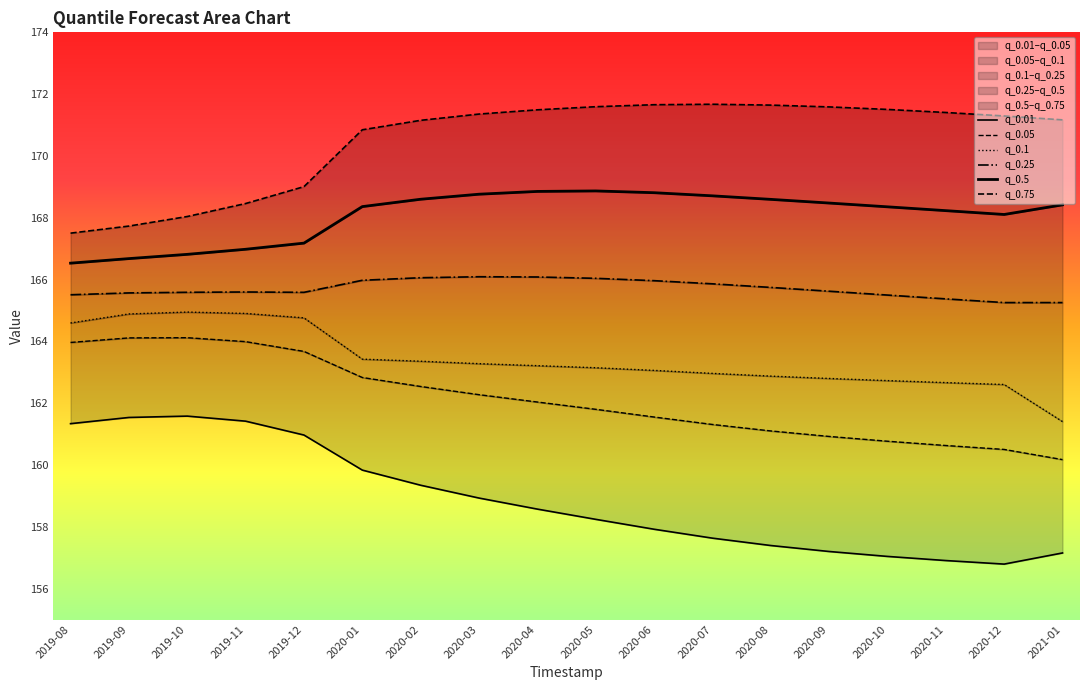

Reading left to right, extract all data points from this chart.

q_0.01: 161.3	161.5	161.6	161.4	161.0	159.8	159.3	158.9	158.6	158.2	157.9	157.6	157.4	157.2	157.0	156.9	156.8	157.2
q_0.05: 164.0	164.1	164.1	164.0	163.7	162.8	162.5	162.3	162.0	161.8	161.6	161.3	161.1	160.9	160.8	160.6	160.5	160.2
q_0.1: 164.6	164.9	164.9	164.9	164.8	163.4	163.4	163.3	163.2	163.1	163.1	163.0	162.9	162.8	162.7	162.7	162.6	161.4
q_0.25: 165.5	165.6	165.6	165.6	165.6	166.0	166.1	166.1	166.1	166.0	166.0	165.9	165.7	165.6	165.5	165.4	165.3	165.3
q_0.5: 166.5	166.7	166.8	167.0	167.2	168.4	168.6	168.8	168.9	168.9	168.8	168.7	168.6	168.5	168.4	168.2	168.1	168.4
q_0.75: 167.5	167.7	168.0	168.5	169.0	170.8	171.2	171.4	171.5	171.6	171.7	171.7	171.6	171.6	171.5	171.4	171.3	171.2